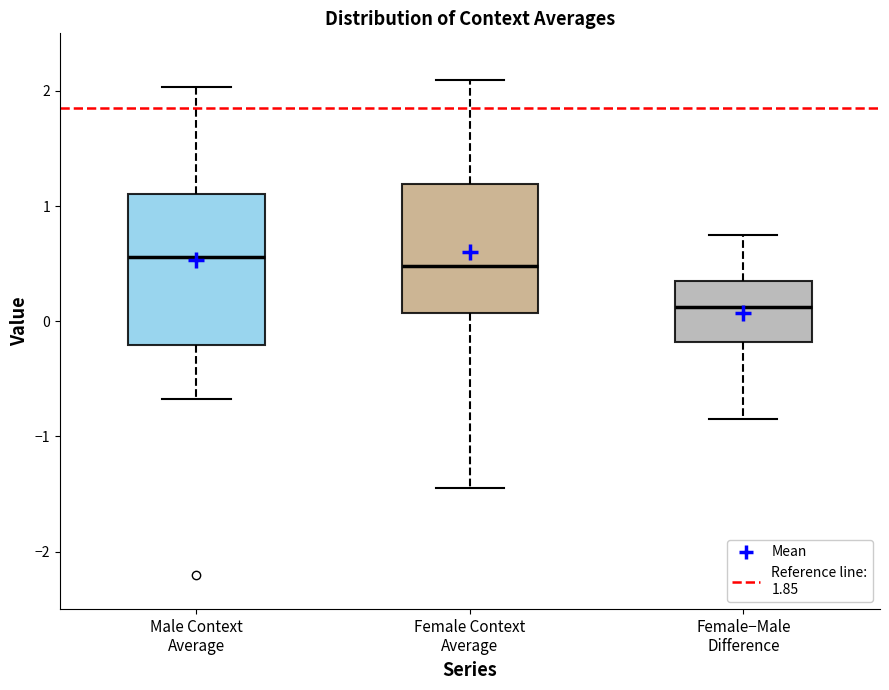

Where does the lower whisker of the box for Female−Male Difference end on the y-axis? The values are not printed on the chart, so give them approximately, as read against the axis.

-0.9